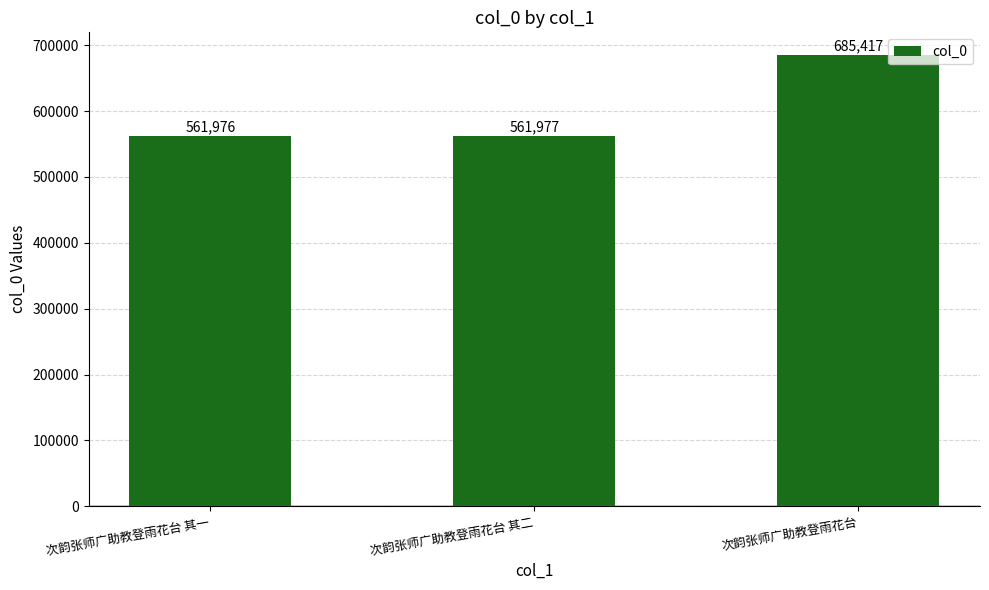

What is the approximate value at 次韵张师广助教登雨花台?

685417